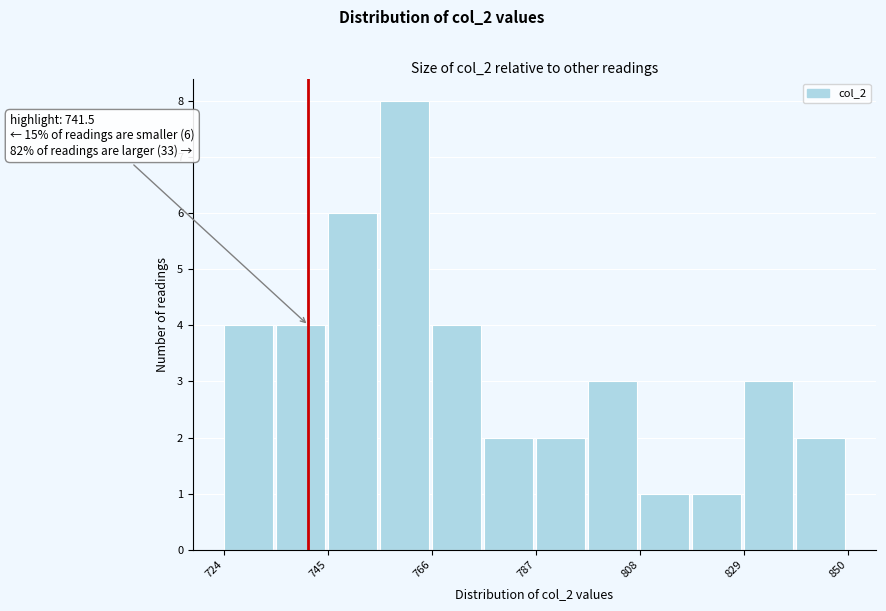

Read against the x-axis, roughly where is the centre of the tallest bar?

760